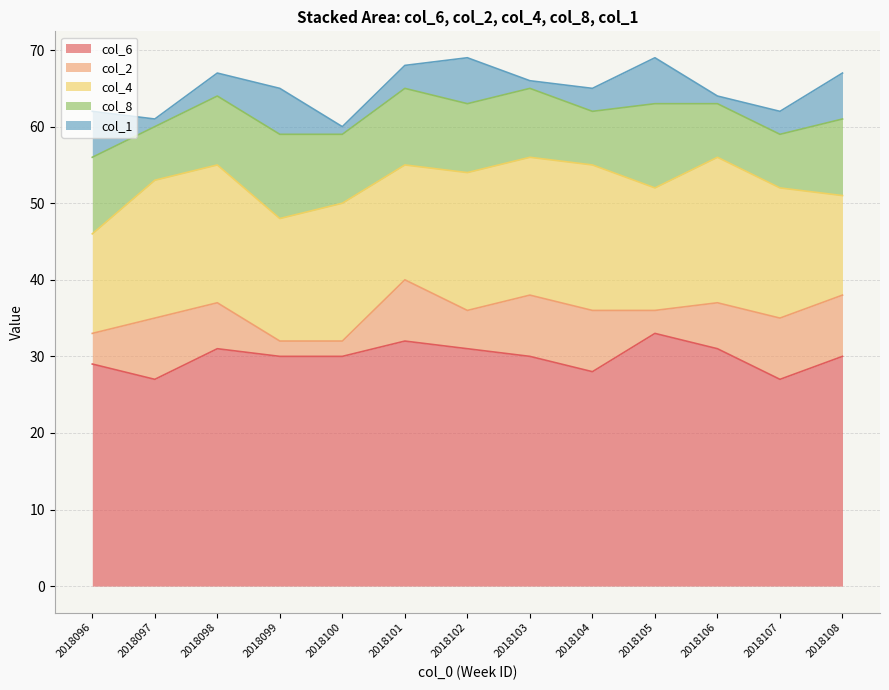

Rank the series by their maximum value, from highest to lowest.

col_6, col_4, col_8, col_2, col_1